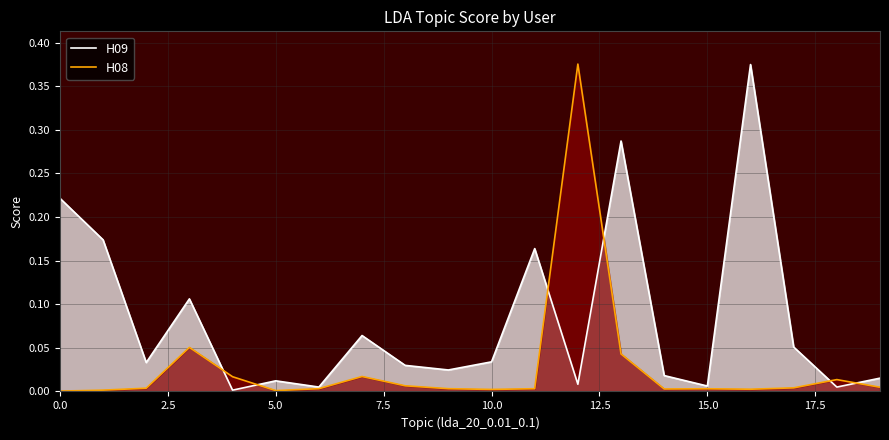

Which series has the largest total across all categories?

H09